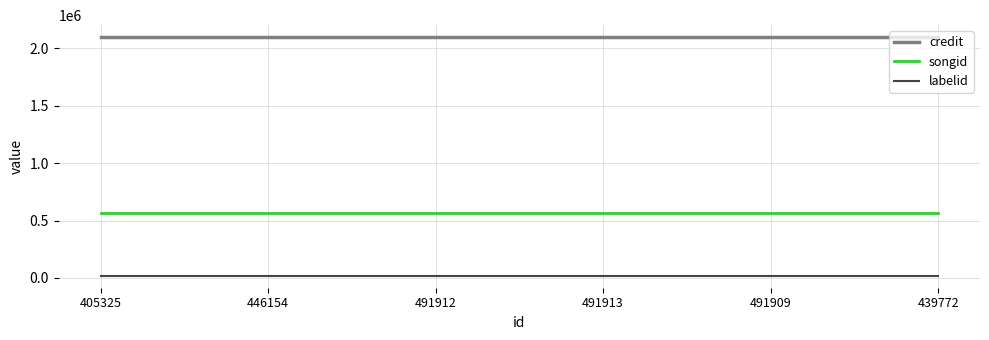

Reading left to right, what are all the values shown in this chart?

credit: 2095549	2095549	2095549	2095549	2095549	2095549
songid: 568228	568228	568228	568228	568228	568228
labelid: 19022	19022	19022	19022	19022	19022